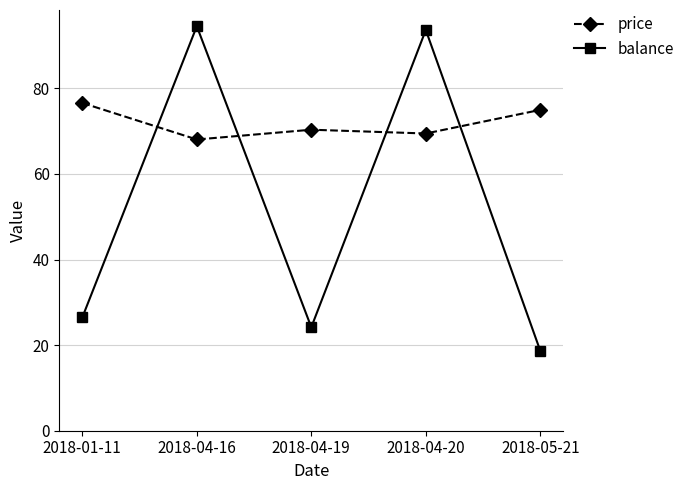

What is the difference between the balance values at 2018-04-20 and 2018-01-11?

67.2